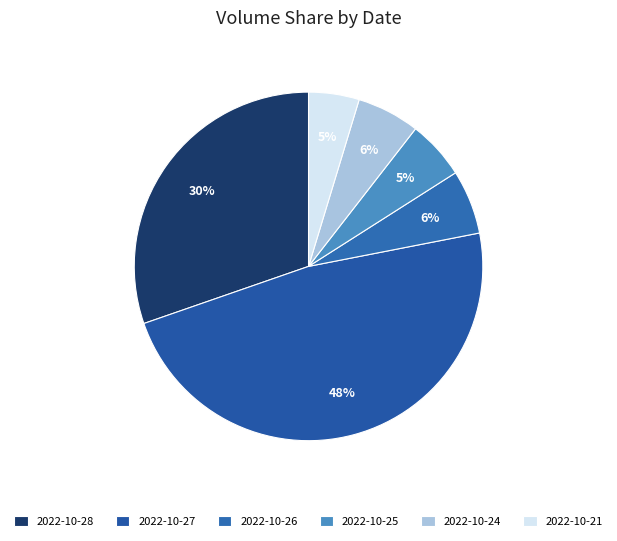

Count the number of slices in the pie.

6